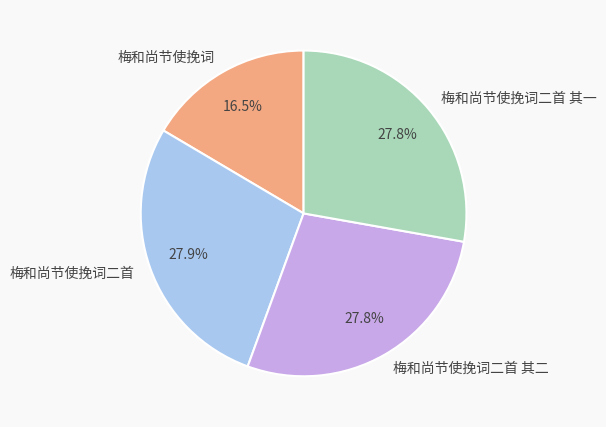

Combined, do 梅和尚节使挽词二首 其一 and 梅和尚节使挽词 account for over 50%?

No